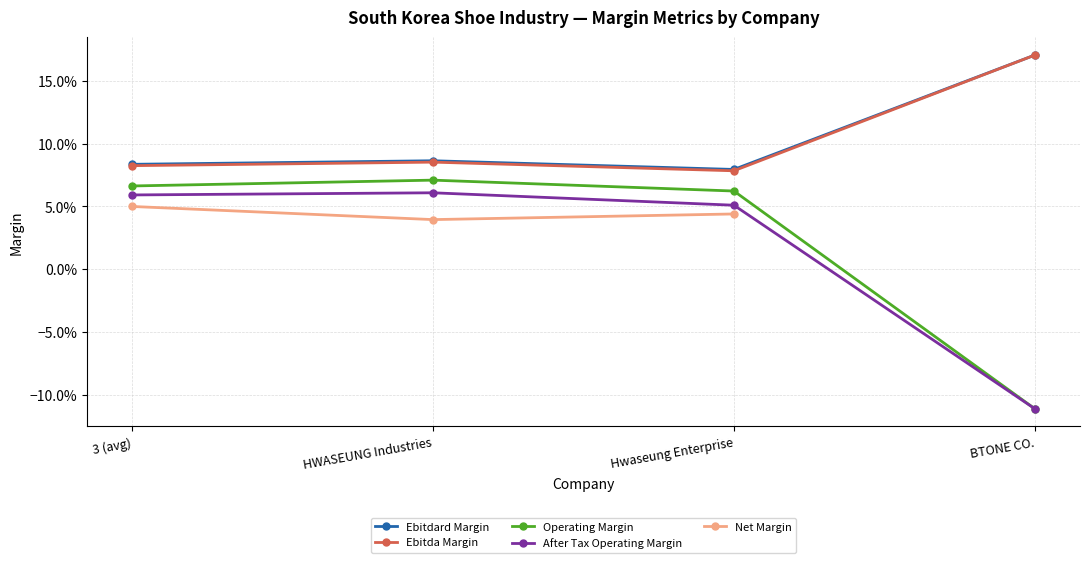

True or false: Net Margin and Ebitda Margin intersect in this chart.

False